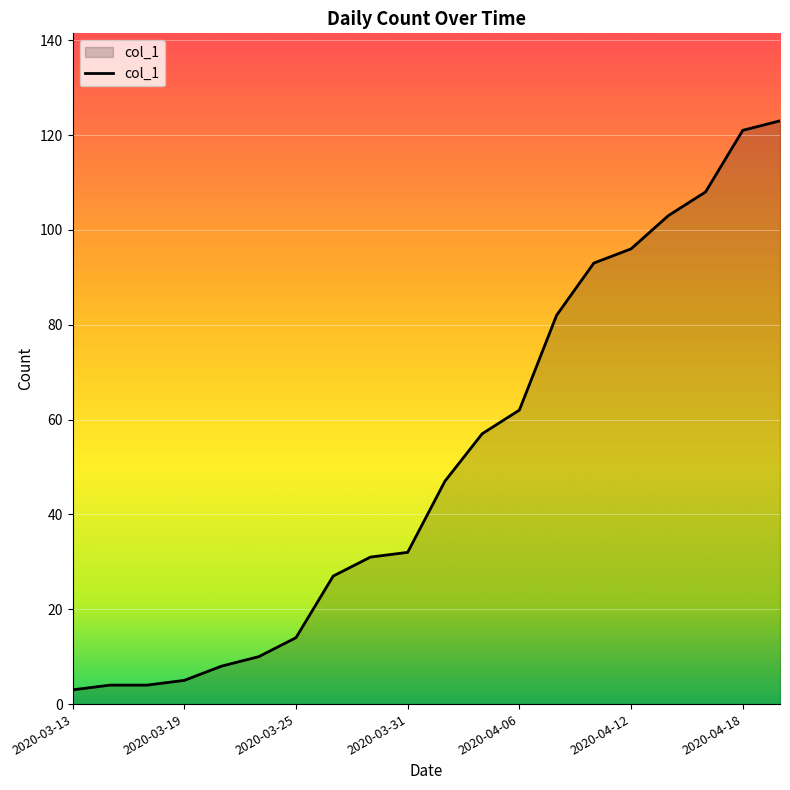

What is the minimum value shown in the chart?

3